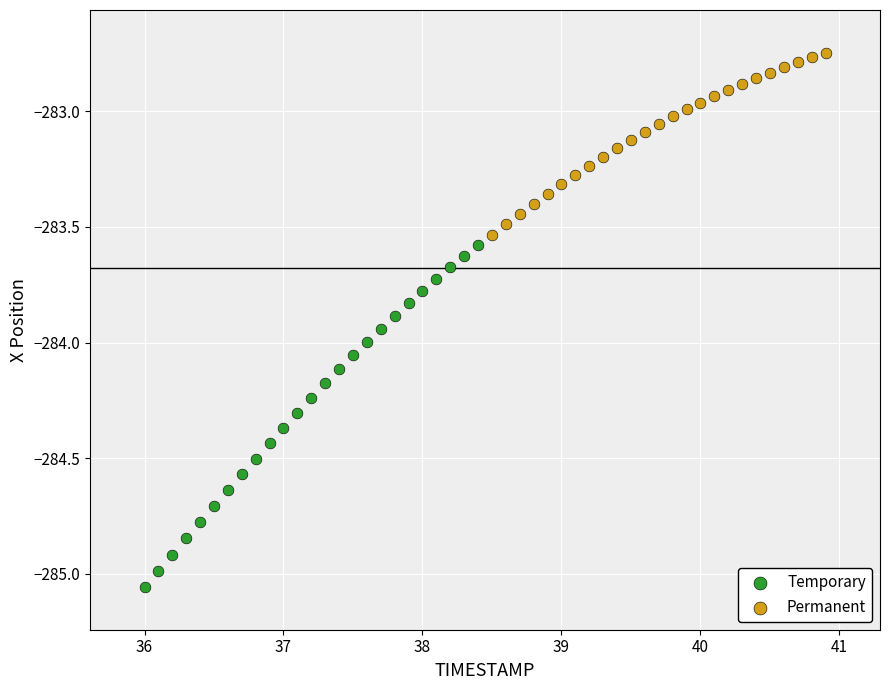

Which series has the largest Y range (max minus min)?

Temporary